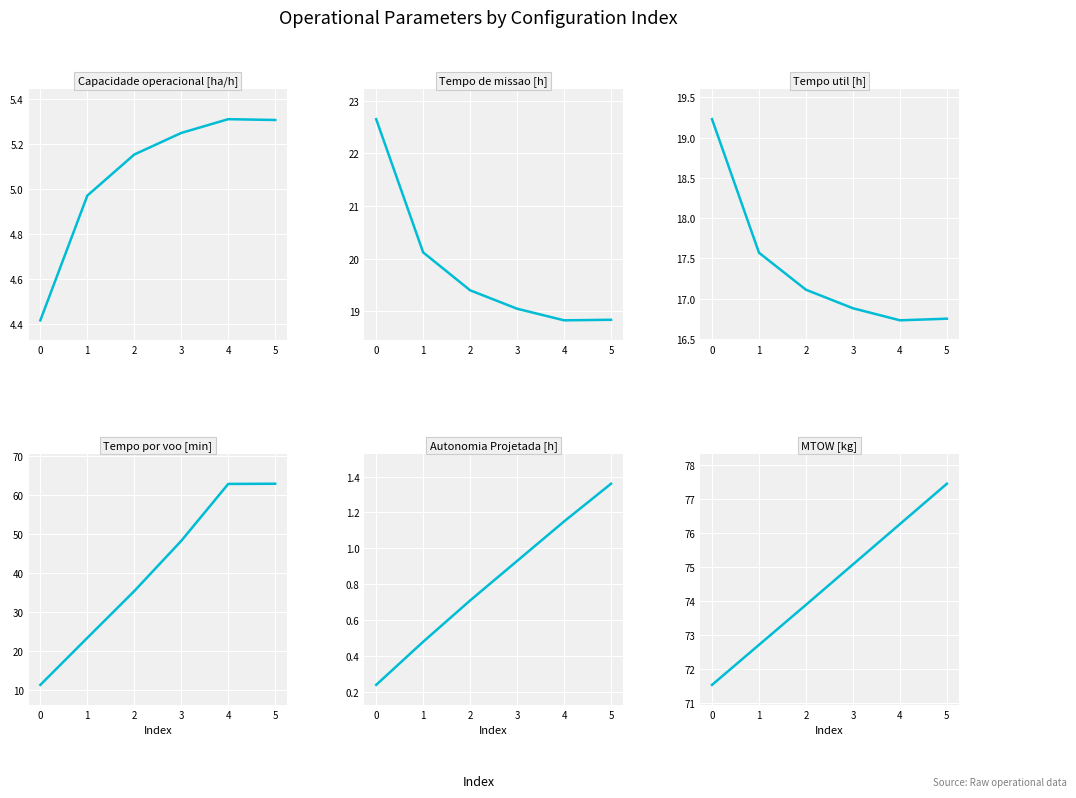

Reading left to right, what are all the values shown in this chart?

Capacidade operacional [ha/h]: 0=4.4	1=5.0	2=5.2	3=5.2	4=5.3	5=5.3
Tempo de missao [h]: 0=22.6	1=20.1	2=19.4	3=19.1	4=18.8	5=18.8
Tempo util [h]: 0=19.2	1=17.6	2=17.1	3=16.9	4=16.7	5=16.8
Tempo por voo [min]: 0=11.4	1=23.4	2=35.4	3=48.2	4=62.8	5=62.8
Autonomia Projetada [h]: 0=0.2	1=0.5	2=0.7	3=0.9	4=1.1	5=1.4
MTOW [kg]: 0=71.5	1=72.7	2=73.9	3=75.1	4=76.3	5=77.5